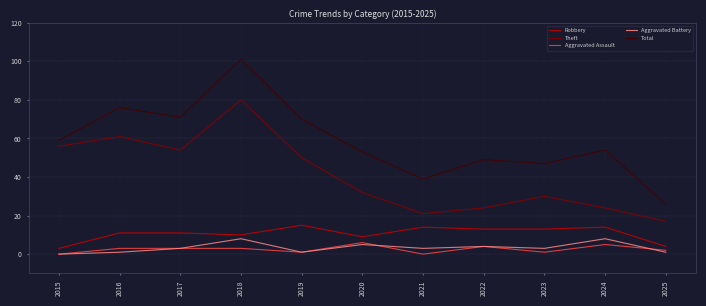

What is the average value of the Robbery series?

11